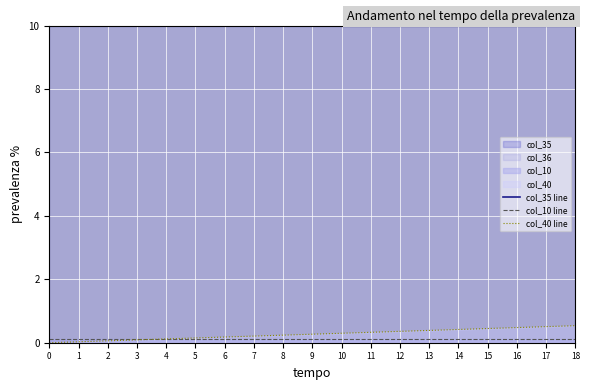

What is the value of the col_40 line point at the 10th from the left?

0.3